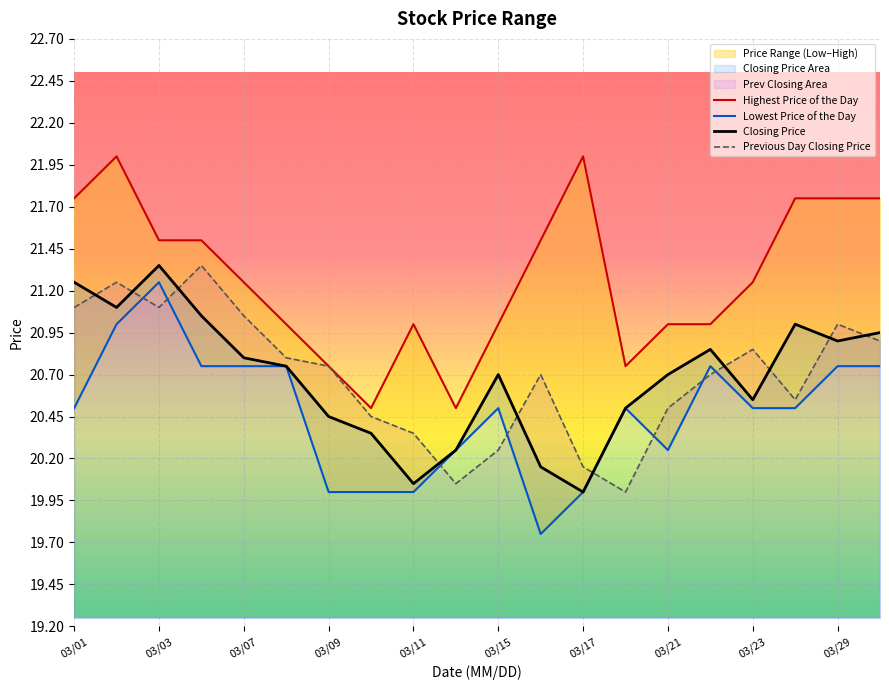

True or false: Highest Price of the Day and Lowest Price of the Day intersect in this chart.

False